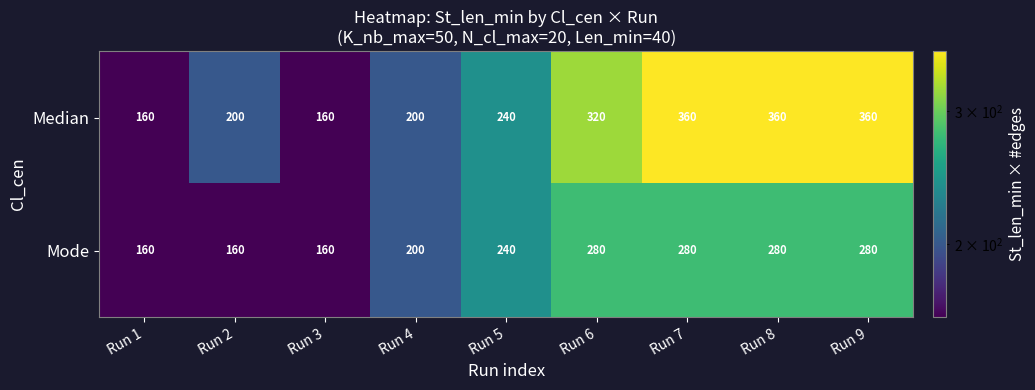

Which series has the largest total across all categories?

Median